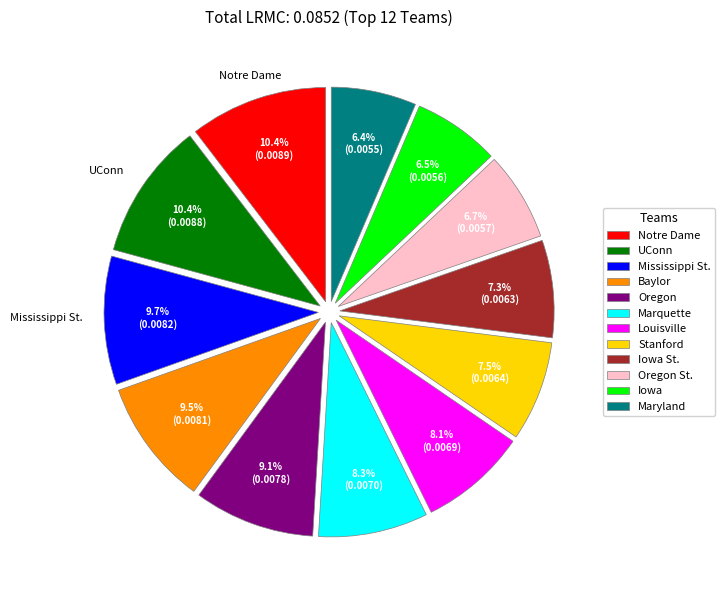

Is Oregon St. the majority of the pie?

No